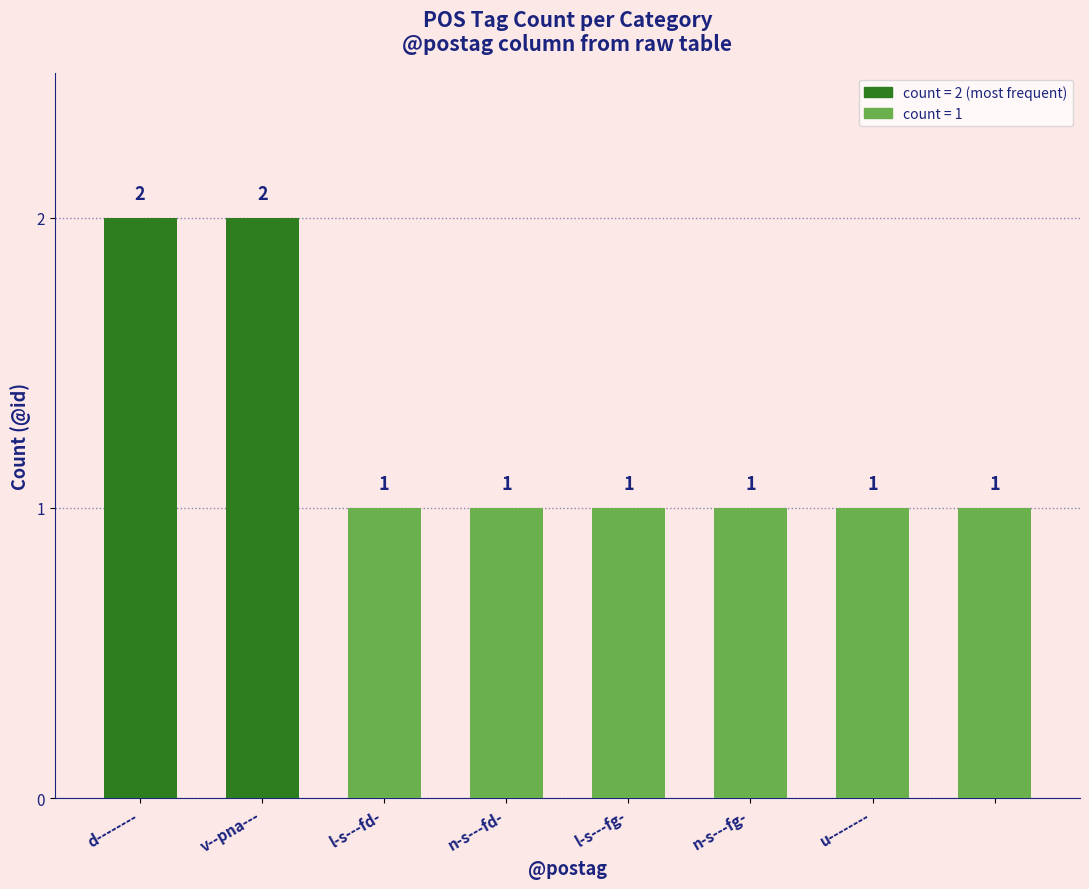

What is the minimum value shown in the chart?

1